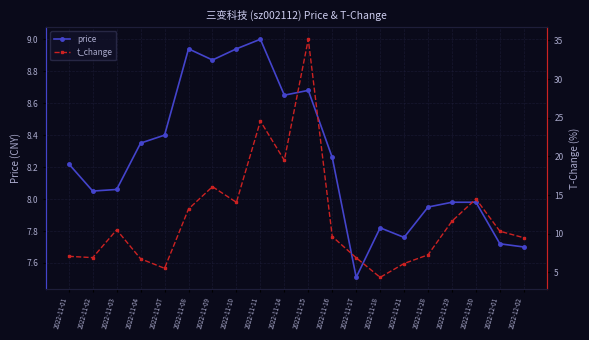

How many data points does each series have?

20